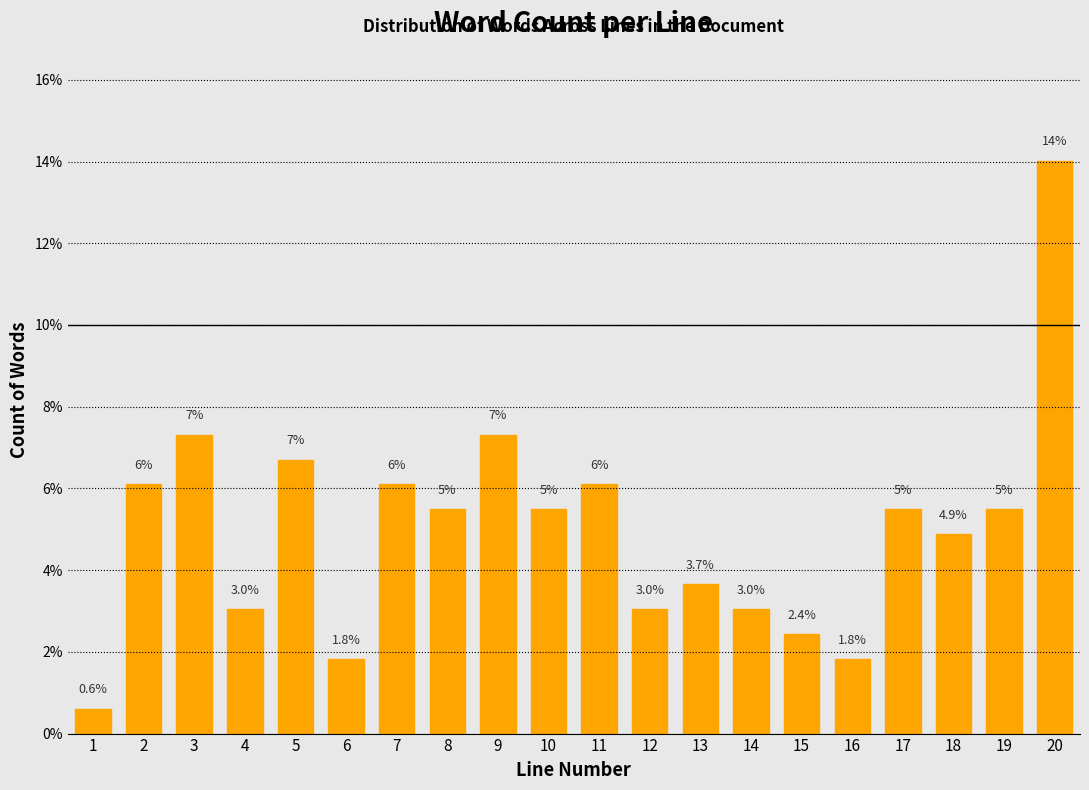

Reading left to right, list all the values displayed in this chart.

1=0.6	2=6.1	3=7.3	4=3.0	5=6.7	6=1.8	7=6.1	8=5.5	9=7.3	10=5.5	11=6.1	12=3.0	13=3.7	14=3.0	15=2.4	16=1.8	17=5.5	18=4.9	19=5.5	20=14.0